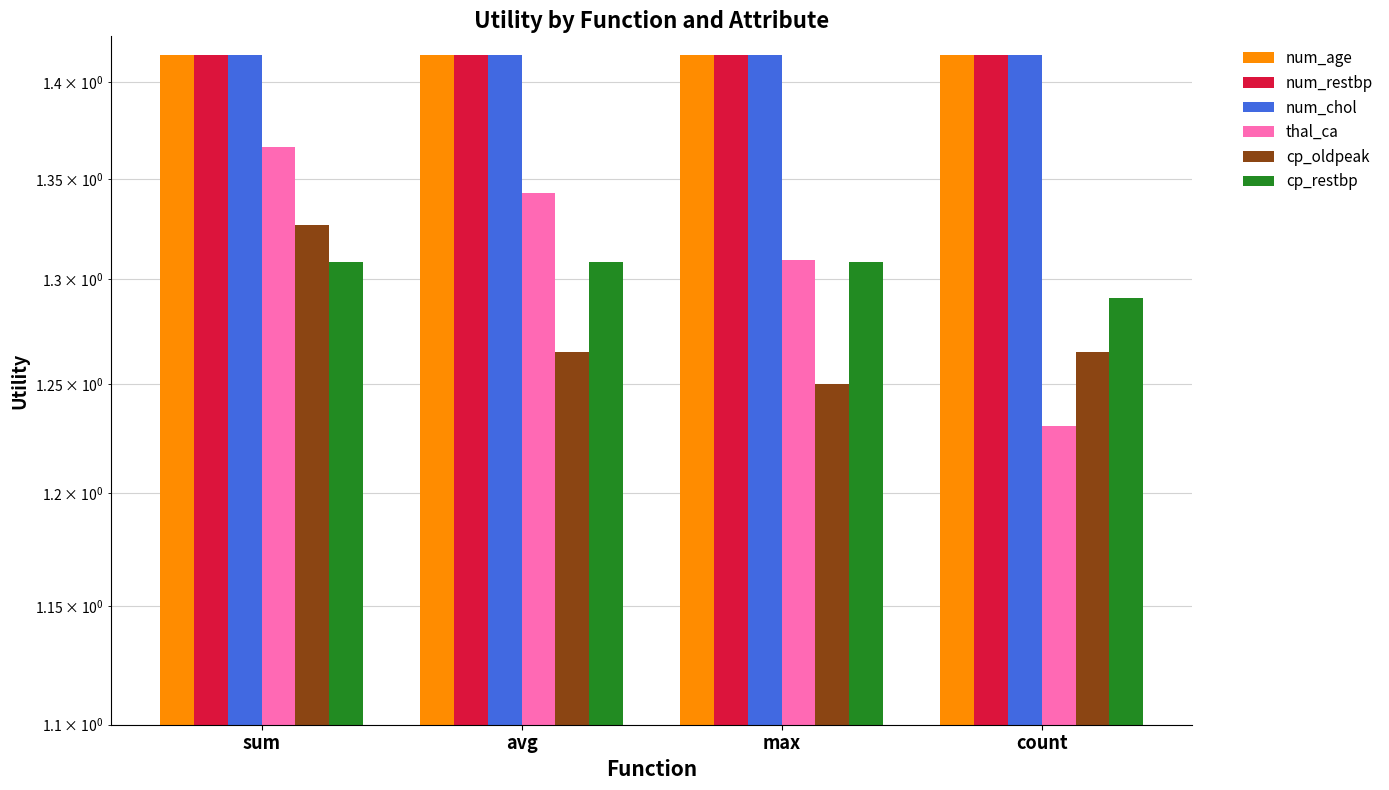

Between sum and count, which series saw the biggest shift?

thal_ca